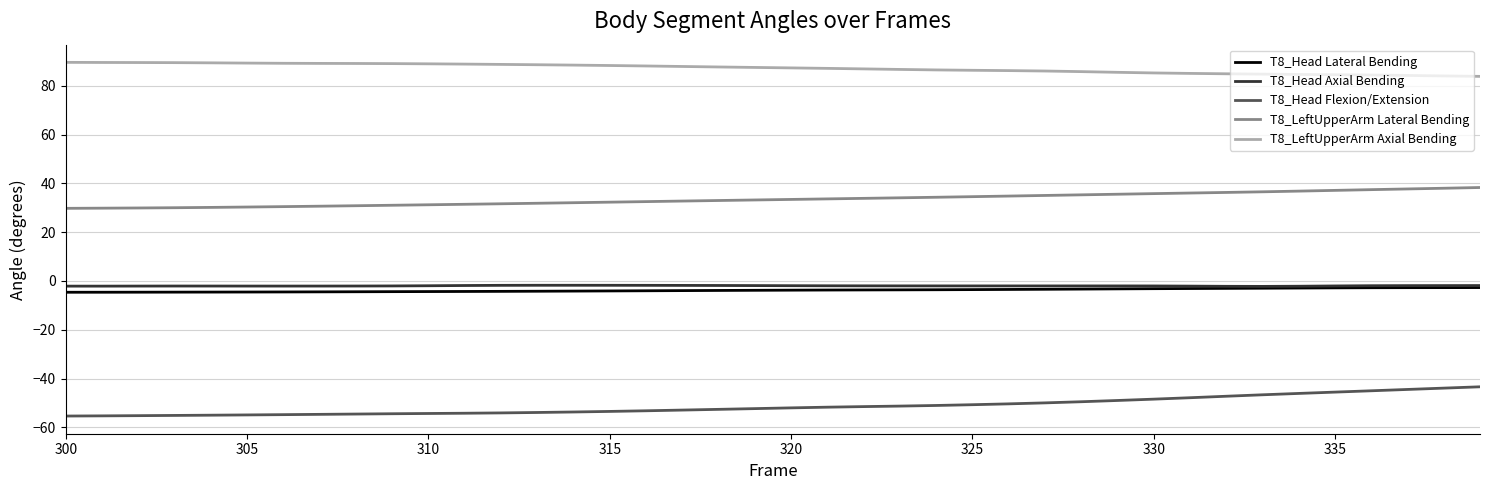

True or false: T8_Head Axial Bending and T8_Head Flexion/Extension cross at least once.

False